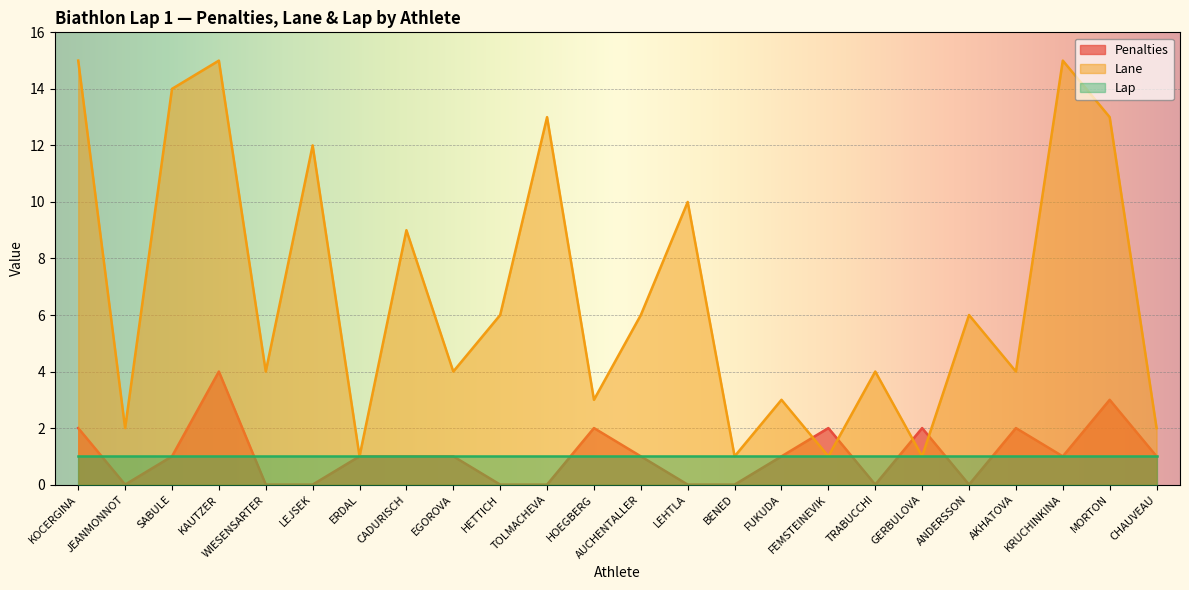

True or false: Penalties has more than 1 points higher than both neighbors.

True